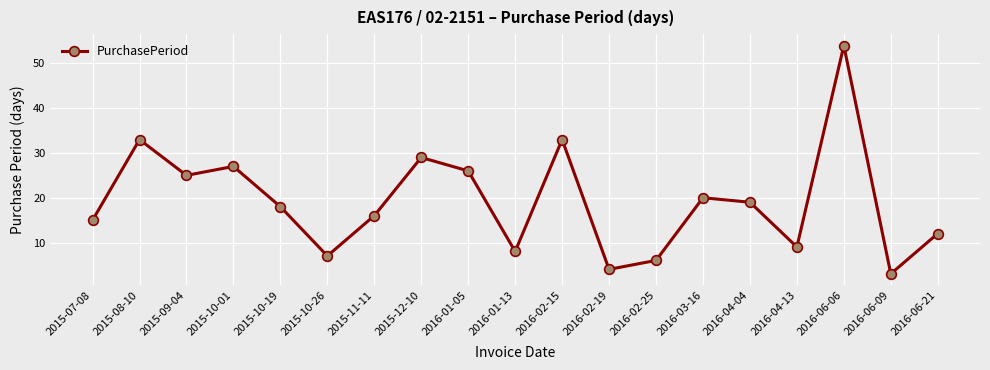

What is the sum of the values at 2015-07-08 and 2015-11-11?

31